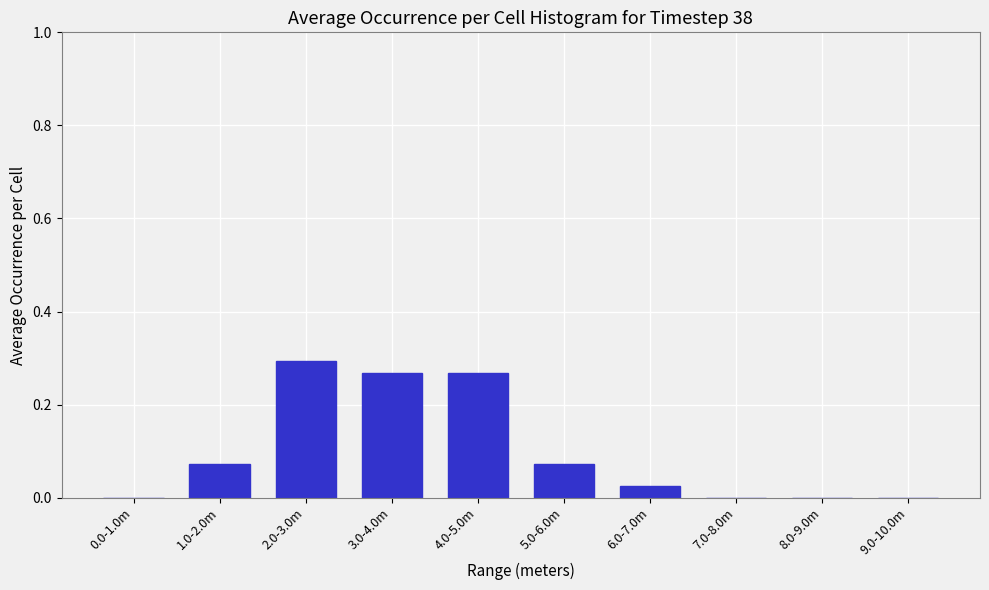

Between 5.0-6.0m and 8.0-9.0m, which is larger?

5.0-6.0m